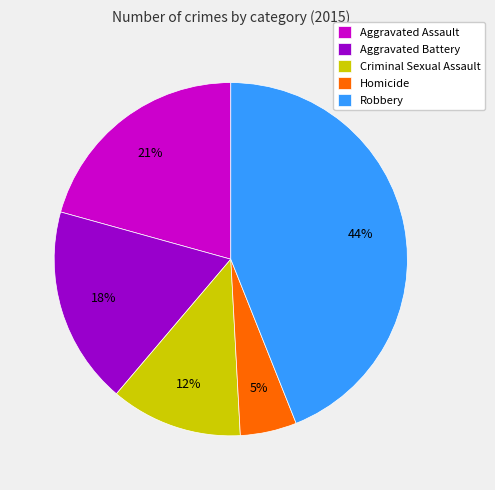

Between Aggravated Battery and Criminal Sexual Assault, which is larger?

Aggravated Battery